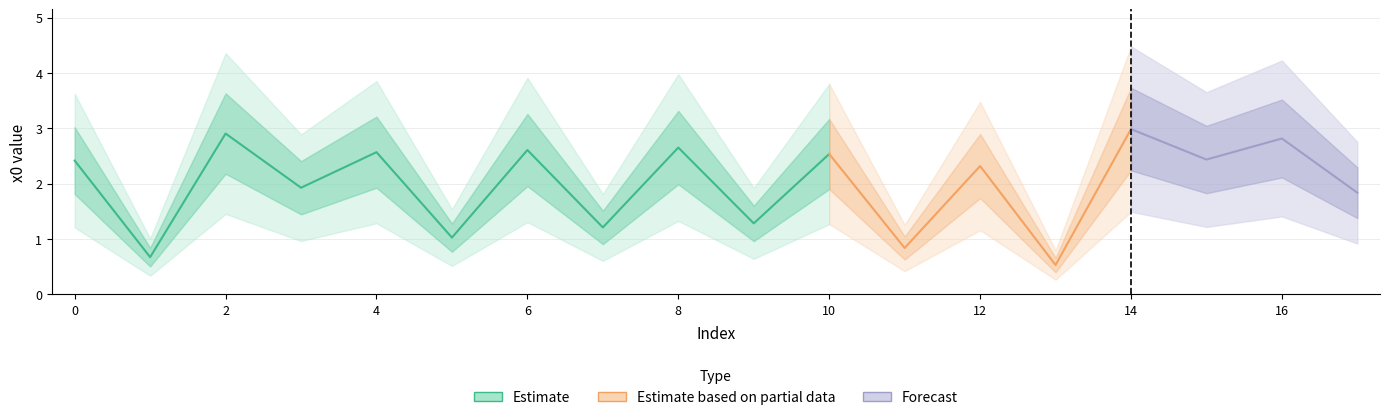

What is the minimum value shown in the chart?

0.5